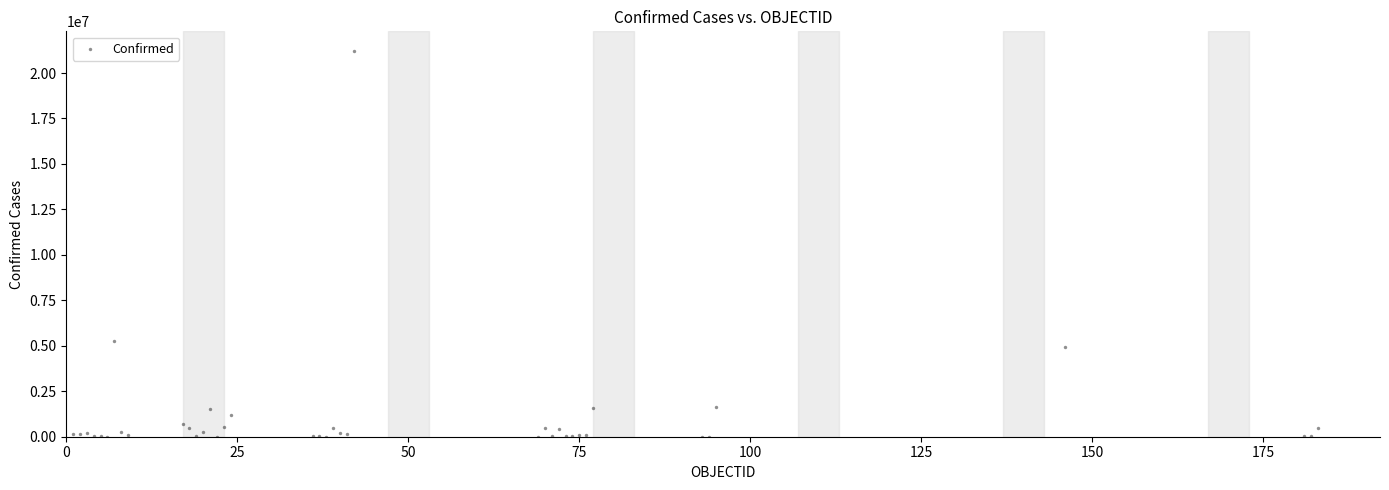

What Y value in the scatter plot is closest to 10616461?

5238610